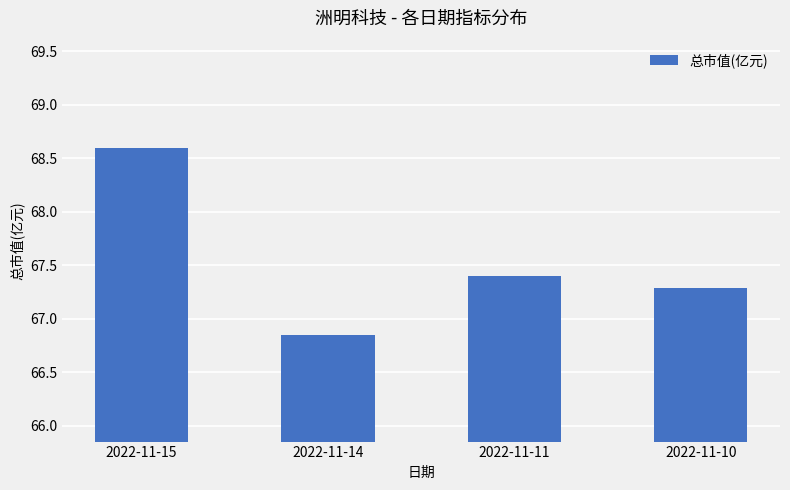

At which category does the chart reach its minimum across all series?

2022-11-14